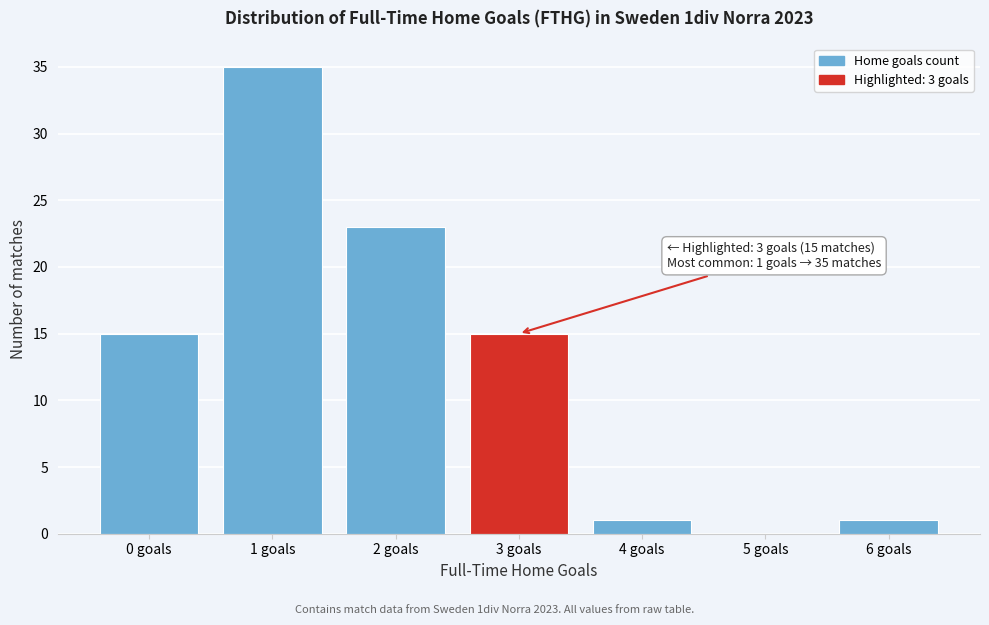

Reading right to left, transcribe all the data shown in this chart.

6 goals=1	5 goals=0	4 goals=1	3 goals=15	2 goals=23	1 goals=35	0 goals=15